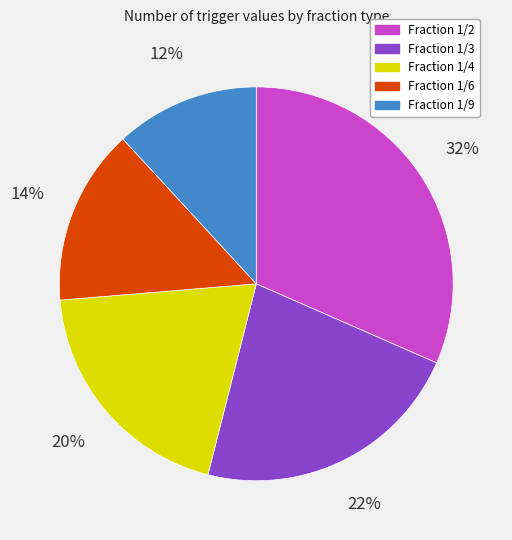

Does any single category account for the majority?

No